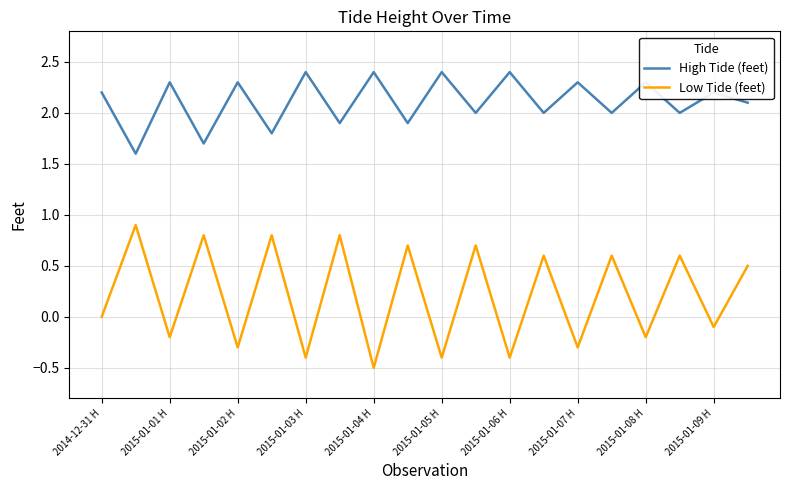

How many interior local peaks does the Low Tide (feet) series have?

9